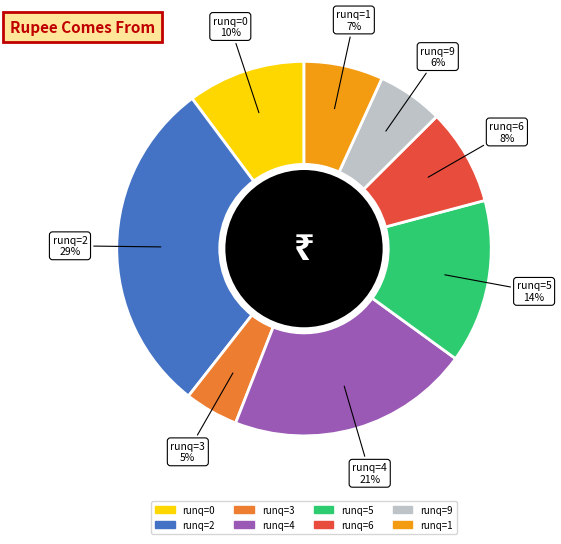

Is there any slice that represents more than half of the pie?

No